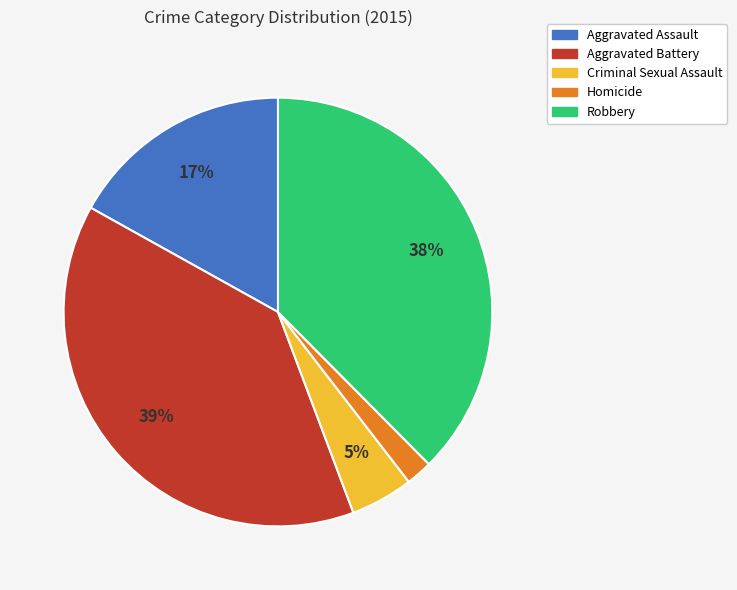

Approximately how many times larger is the value at Homicide compared to Aggravated Assault?

0.1